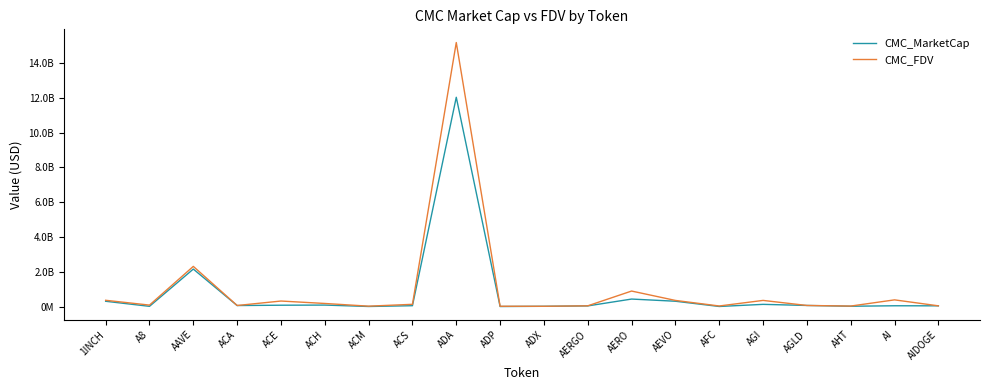

What are all the series names shown in the legend?

CMC_MarketCap, CMC_FDV